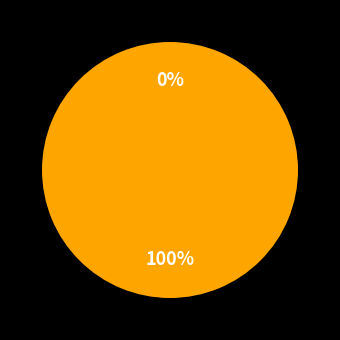

What is the total percentage of 1 and 0?

100.0%